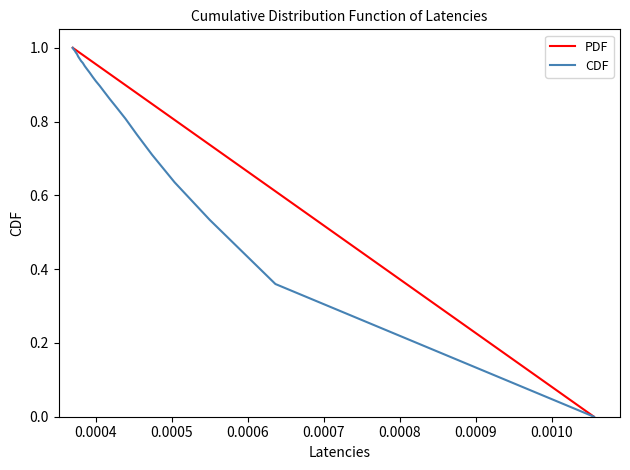

Rank the series by their average value, from highest to lowest.

PDF, CDF